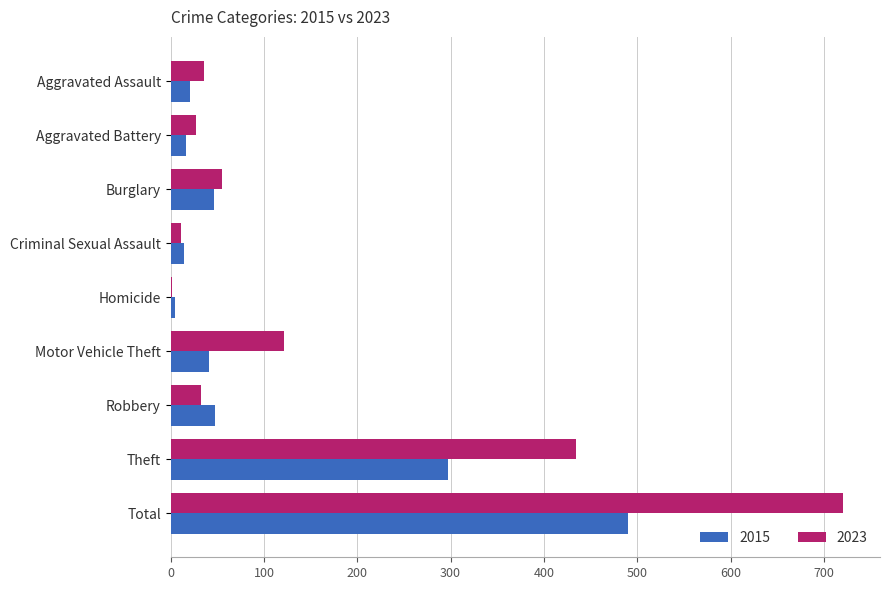

Is the value of 2015 at Aggravated Assault greater than the value of 2023 at Burglary?

No